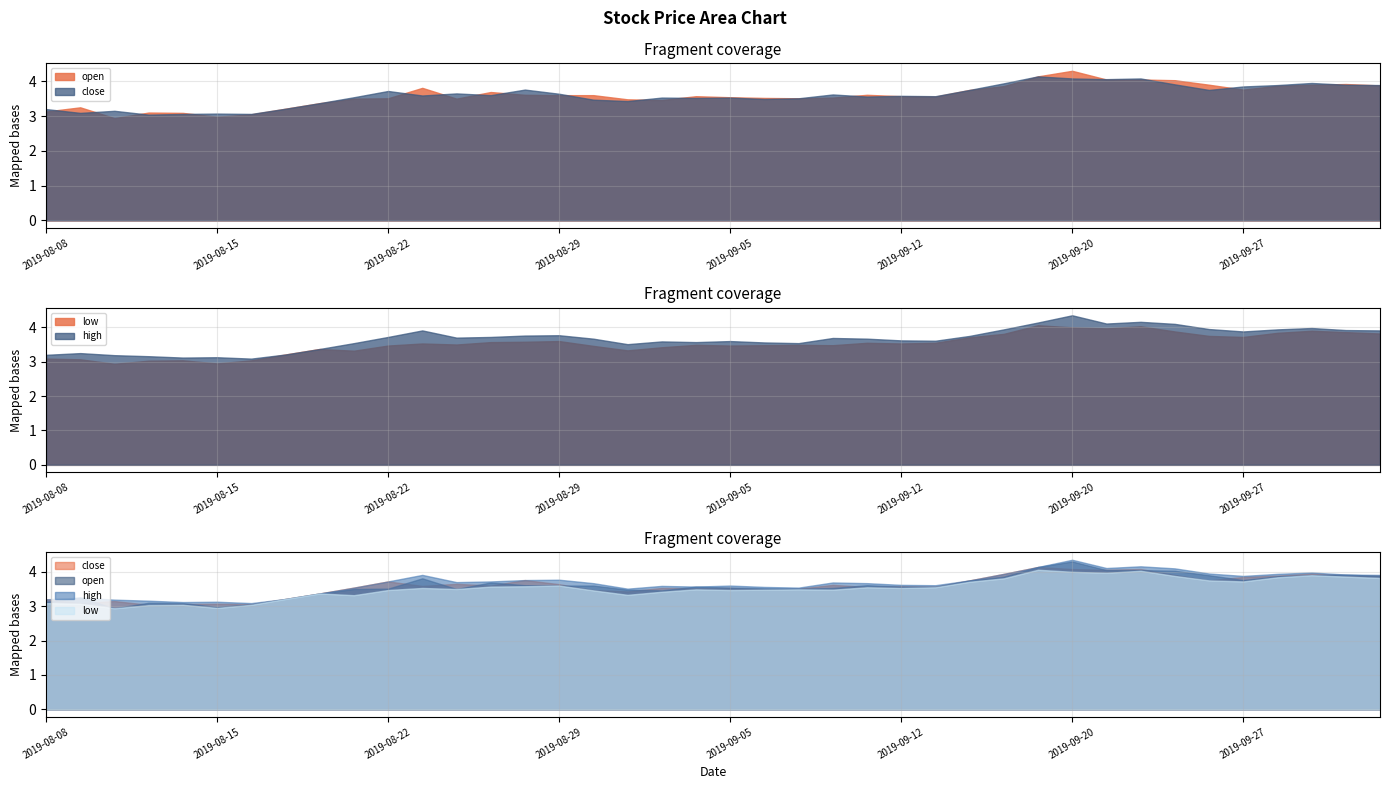

Reading left to right, extract all data points from this chart.

close: 3.2	3.1	3.1	3.0	3.1	3.1	3.1	3.2	3.4	3.5	3.7	3.6	3.6	3.6	3.8	3.6	3.5	3.4	3.5	3.5	3.5	3.5	3.5	3.6	3.6	3.6	3.6	3.8	3.9	4.1	4.1	4.1	4.1	3.9	3.8	3.9	3.9	4.0	3.9	3.9
open: 3.1	3.2	2.9	3.1	3.1	3.0	3.0	3.2	3.4	3.5	3.5	3.8	3.5	3.7	3.6	3.6	3.6	3.5	3.5	3.6	3.5	3.5	3.5	3.5	3.6	3.6	3.6	3.8	3.9	4.1	4.3	4.0	4.0	4.0	3.9	3.8	3.9	3.9	3.9	3.9
high: 3.2	3.2	3.2	3.2	3.1	3.1	3.1	3.2	3.4	3.5	3.7	3.9	3.7	3.7	3.8	3.8	3.7	3.5	3.6	3.6	3.6	3.6	3.5	3.7	3.7	3.6	3.6	3.8	3.9	4.1	4.3	4.1	4.2	4.1	4.0	3.9	3.9	4.0	3.9	3.9
low: 3.1	3.1	2.9	3.0	3.0	3.0	3.0	3.2	3.4	3.3	3.5	3.5	3.5	3.6	3.6	3.6	3.5	3.3	3.4	3.5	3.5	3.5	3.5	3.5	3.5	3.5	3.5	3.7	3.8	4.1	4.0	4.0	4.0	3.9	3.8	3.7	3.8	3.9	3.9	3.8